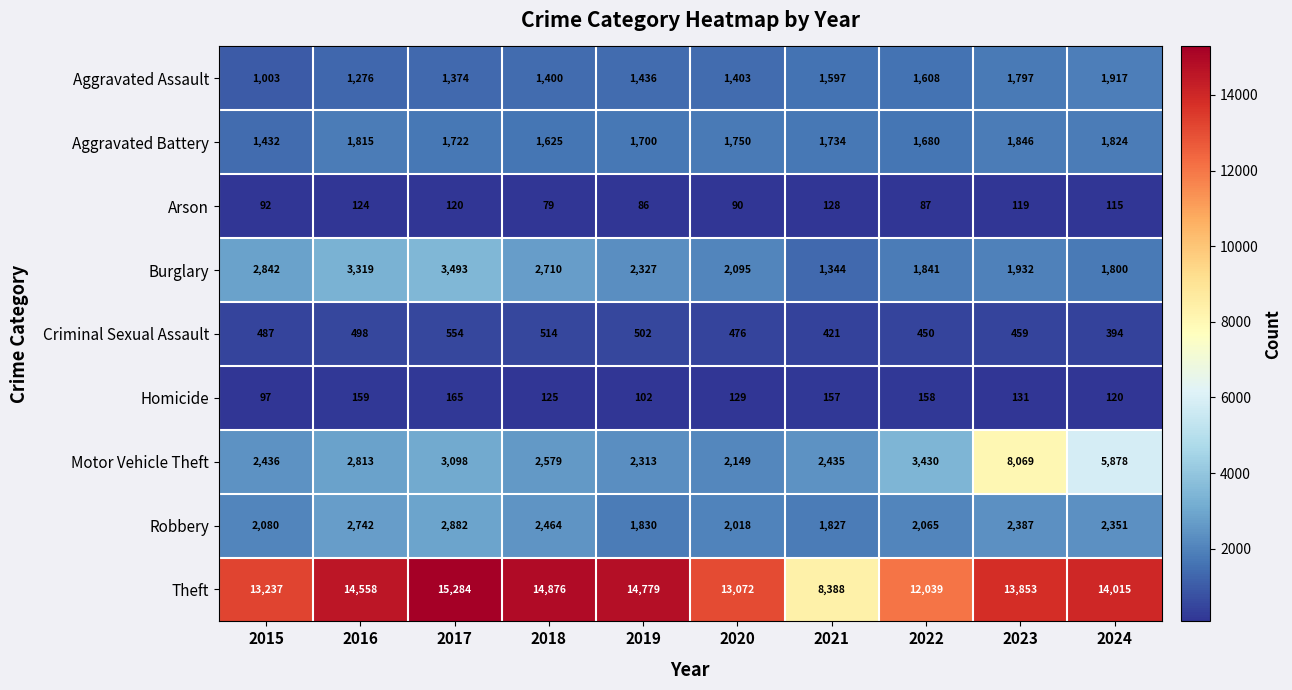

How many distinct data groups are displayed?

9